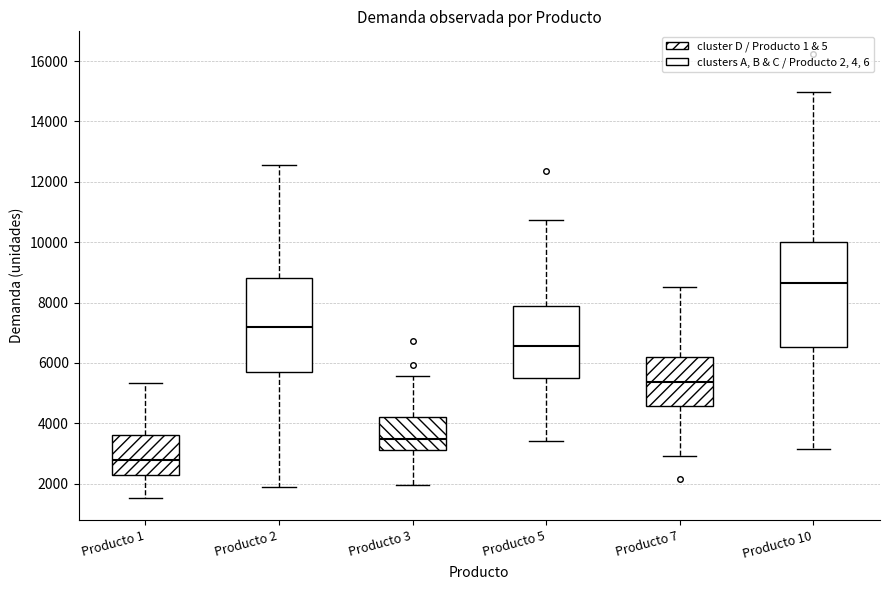

Where does the upper whisker of the box for Producto 7 end on the y-axis? The values are not printed on the chart, so give them approximately, as read against the axis.

8600